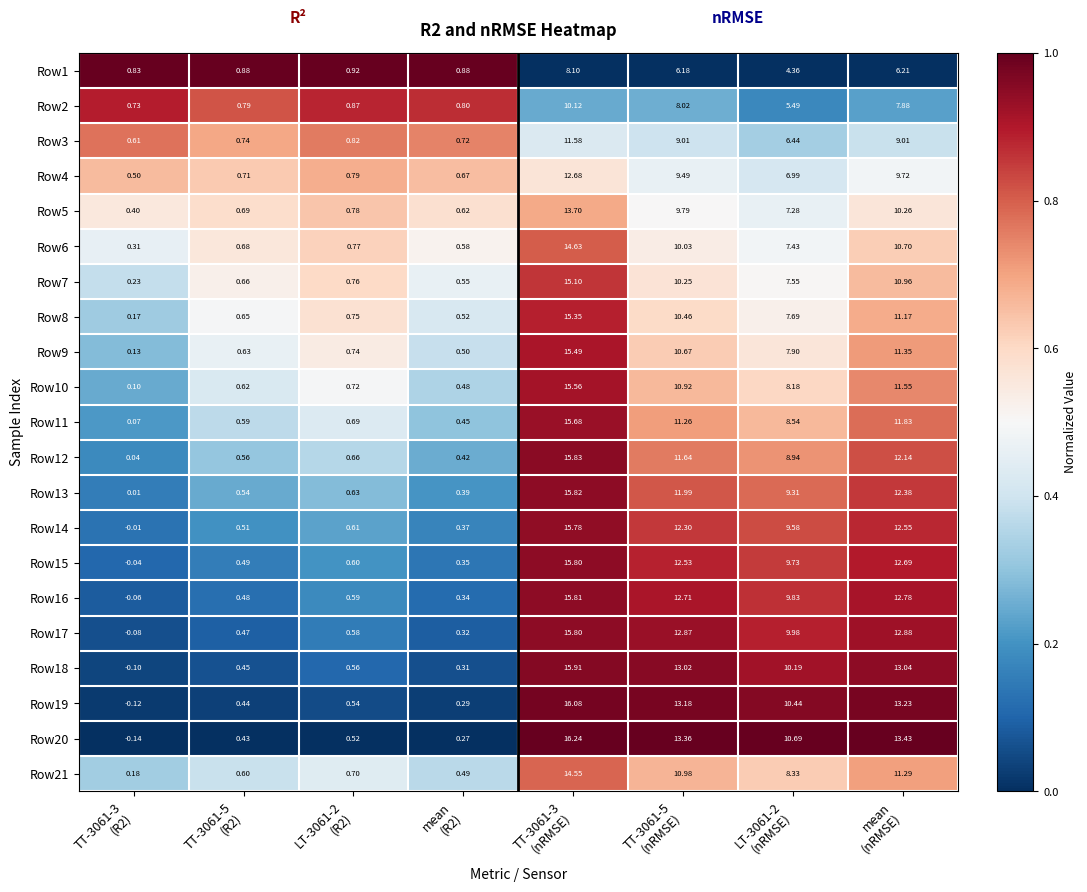

How many series are shown in this chart?

21